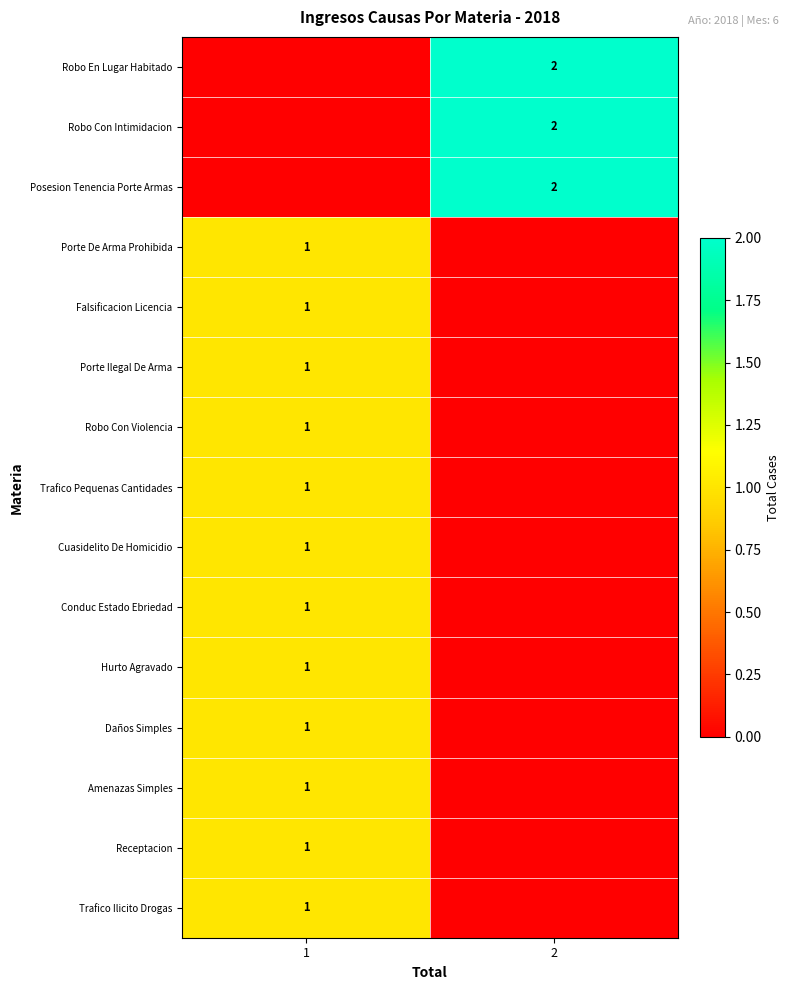

What is the difference between the row_1 values at 1 and 2?

2